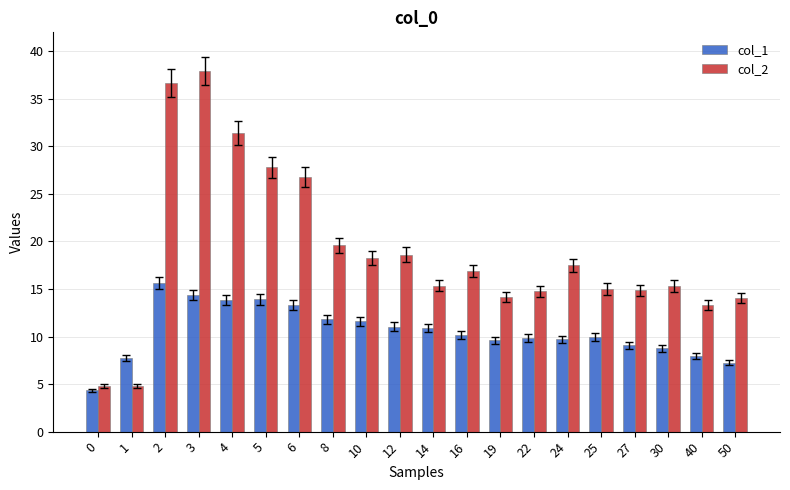

What is the value of the col_1 bar at the 9th from the left?

11.6